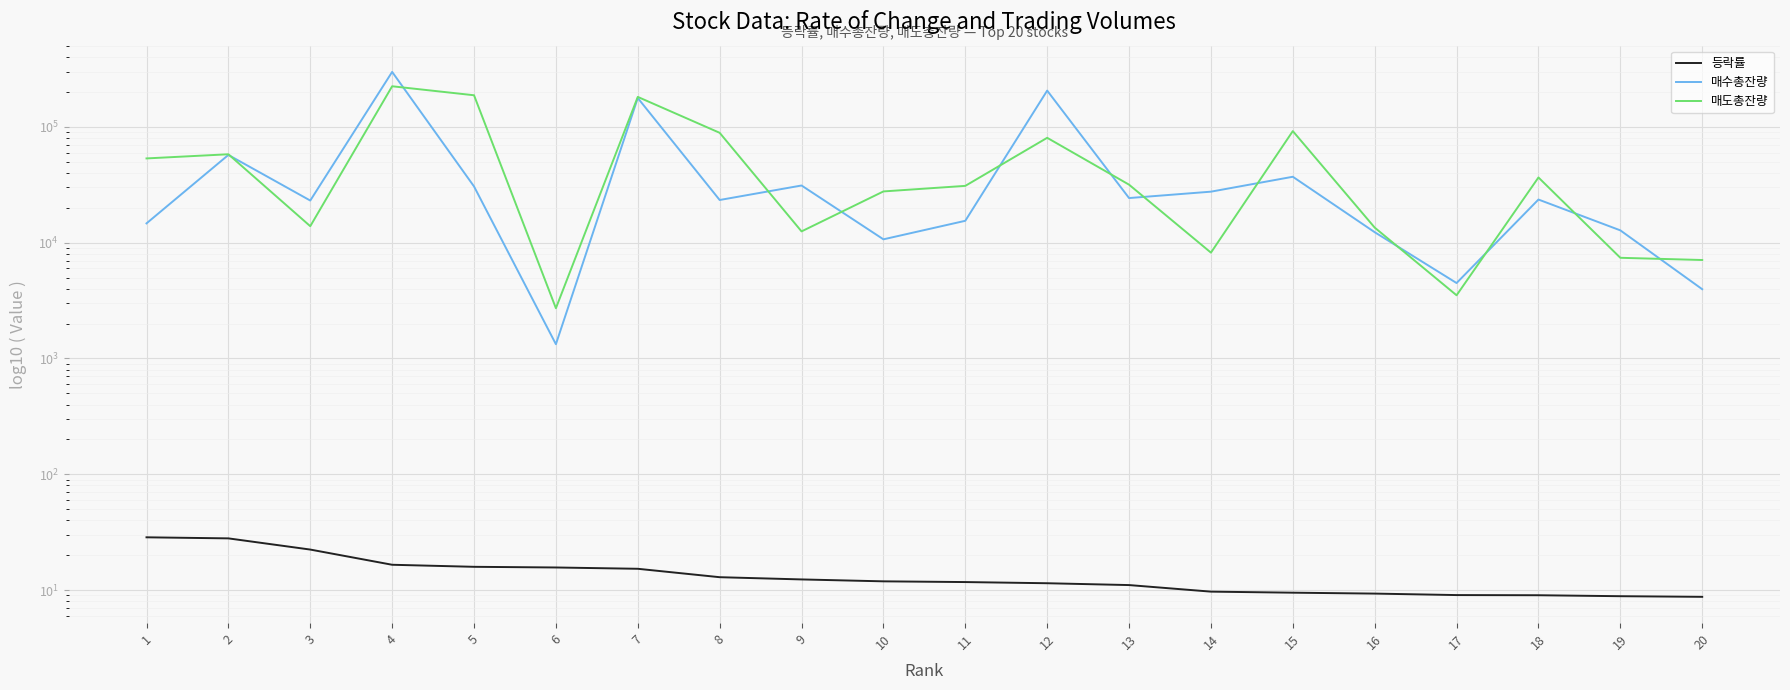

Between 12 and 16, which is larger?

12